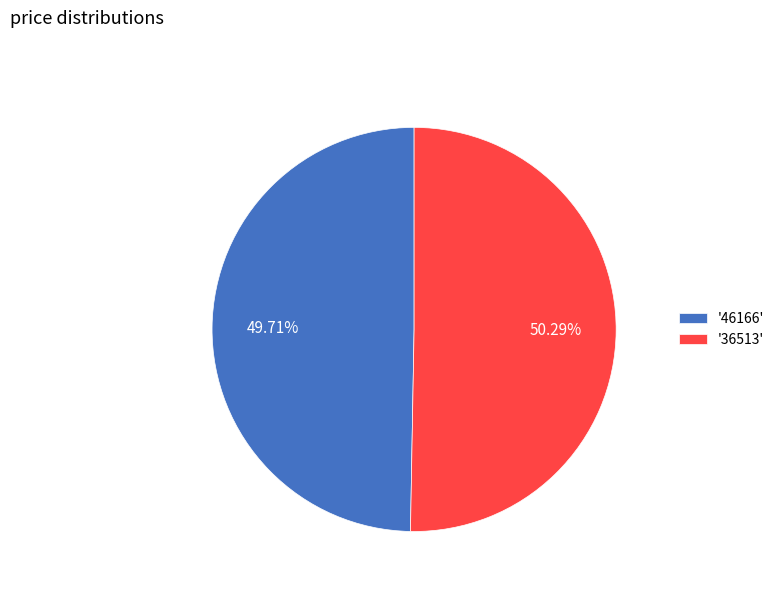

Is the sum of '36513' and '46166' greater than half?

Yes